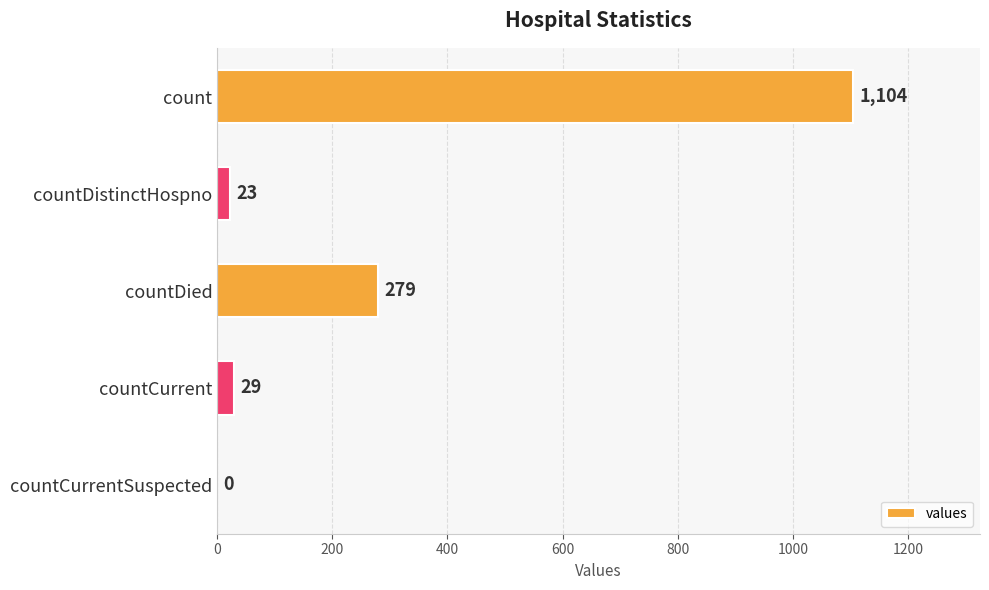

Count the number of categories in the chart.

5